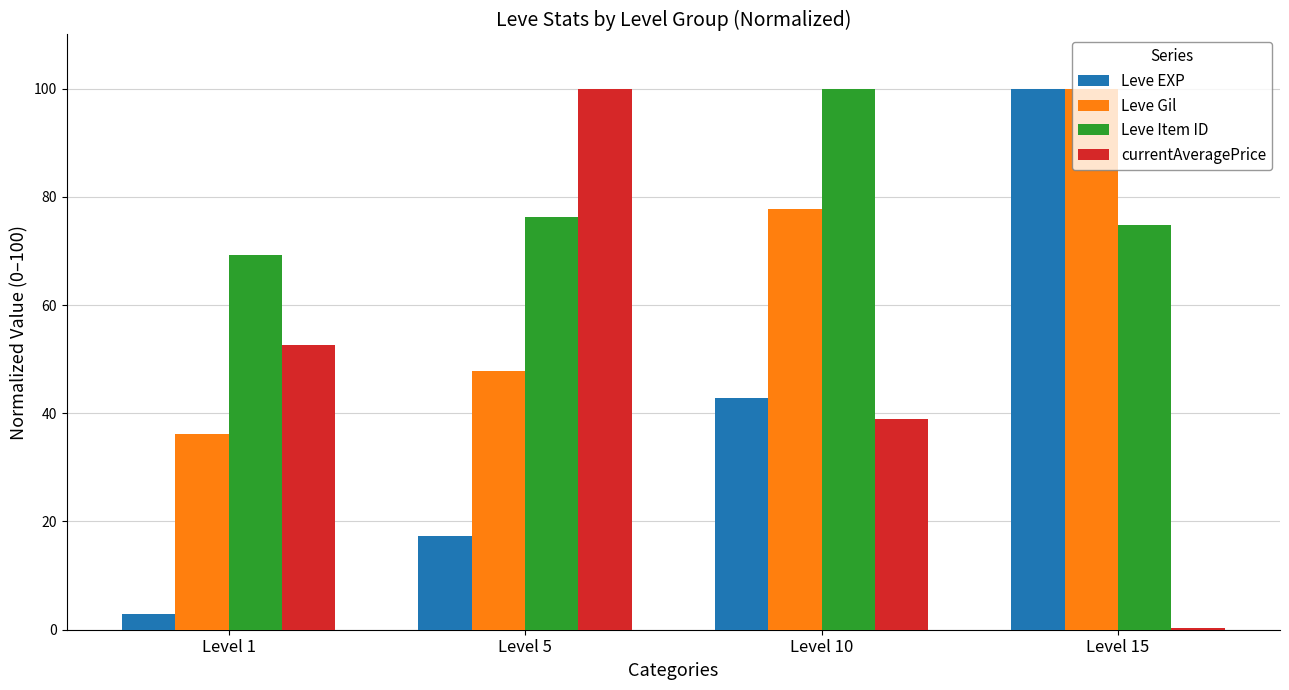

At which label does Leve Item ID first exceed 76?

Level 5